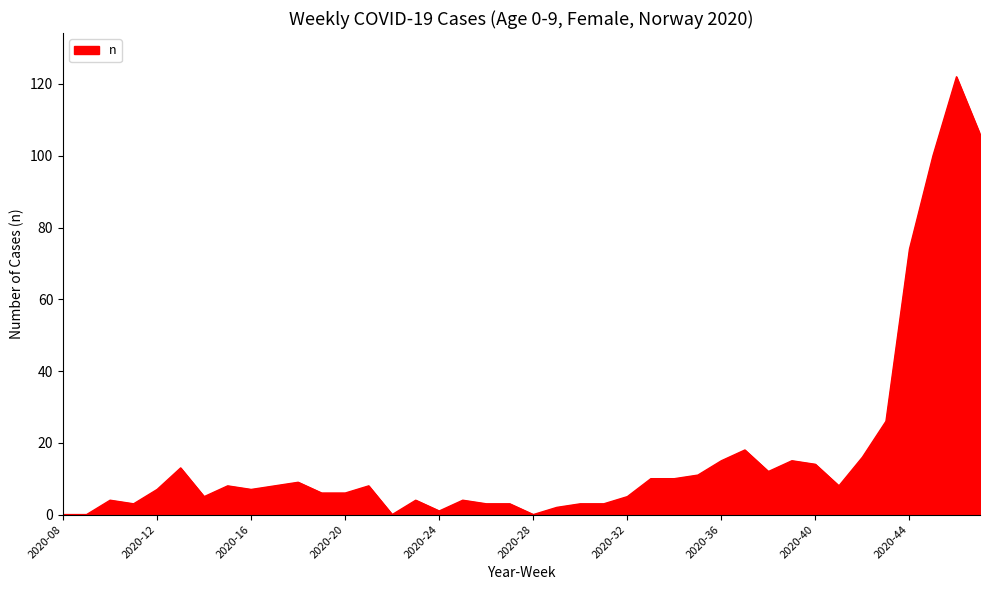

What is the difference between the maximum and minimum values?

122